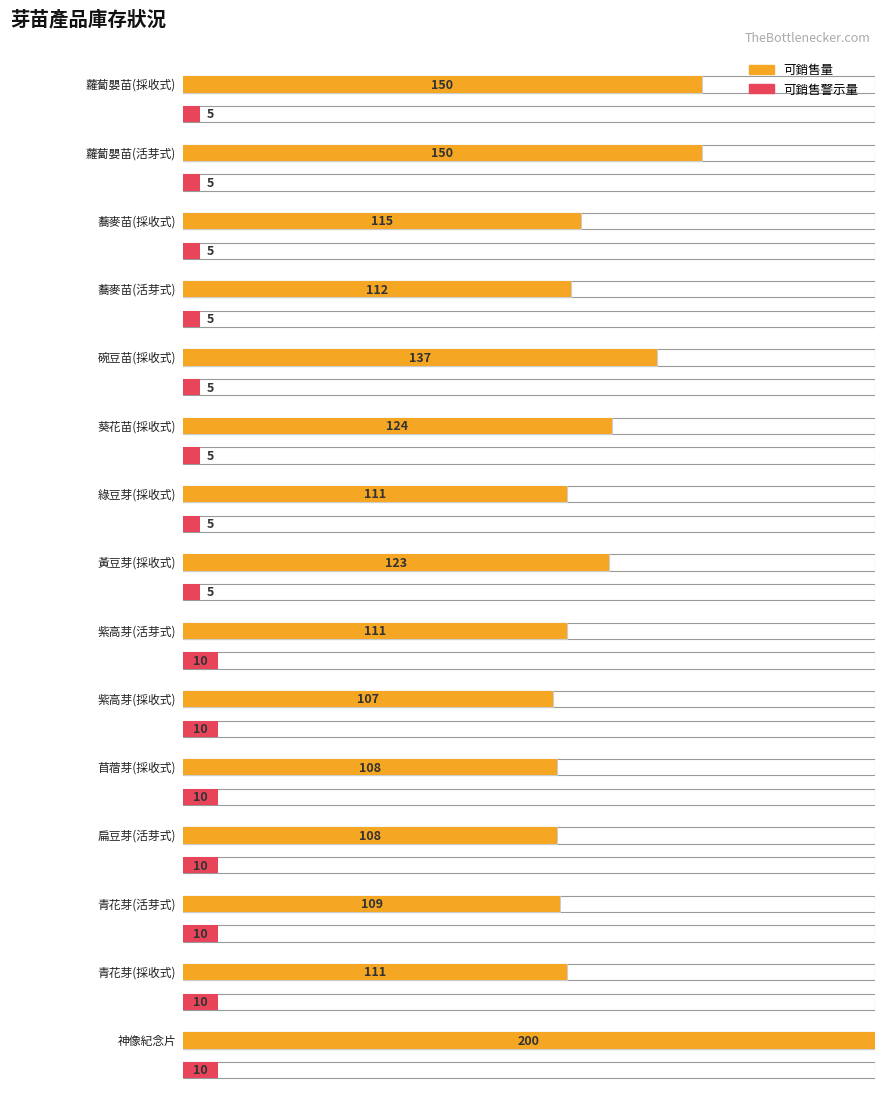

What is the value of the 可銷售量 bar at the 10th from the left?

107